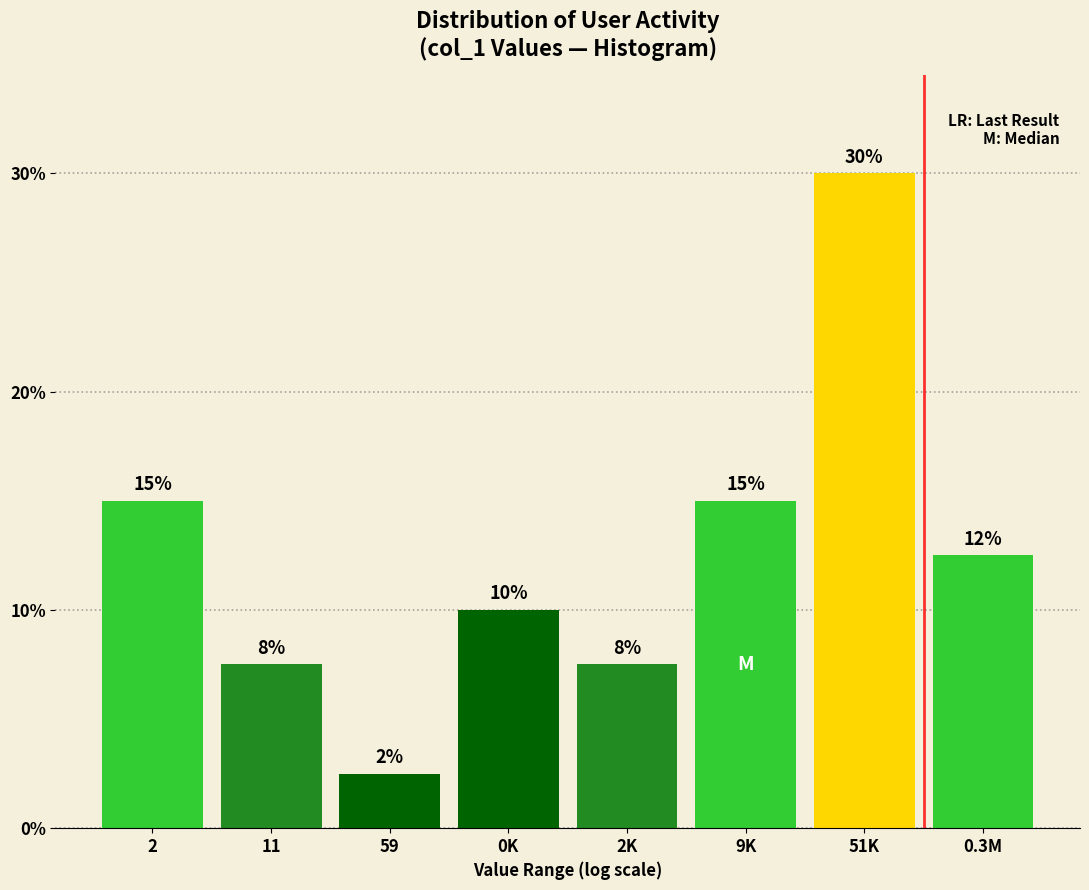

Which has a higher value, 51K or 0K?

51K